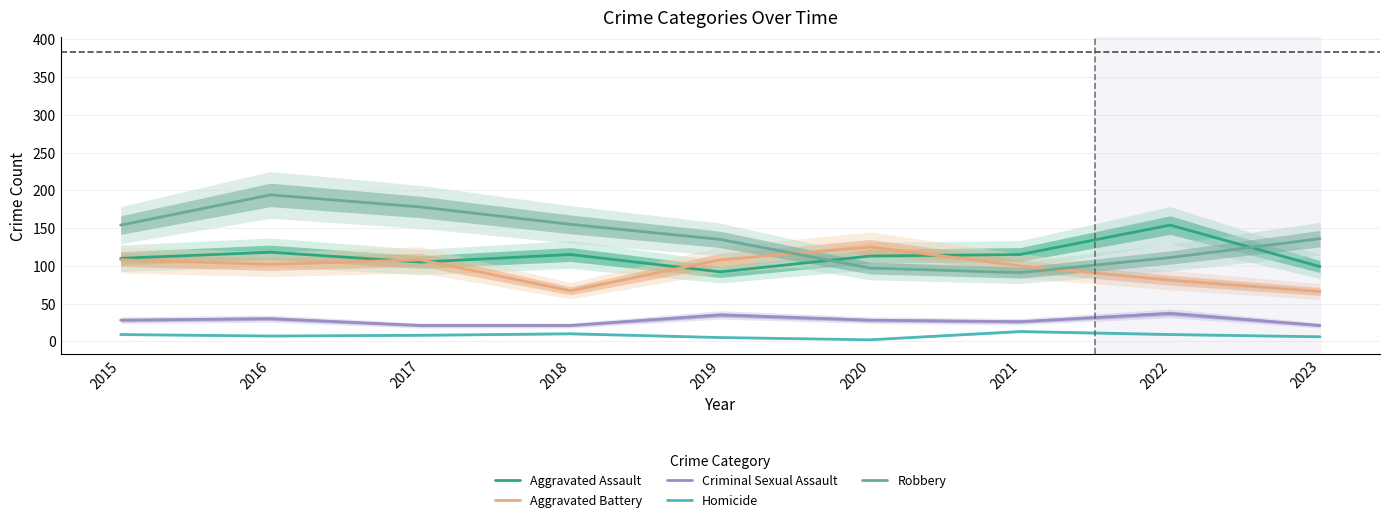

What is the sum of all Aggravated Assault values?

1021